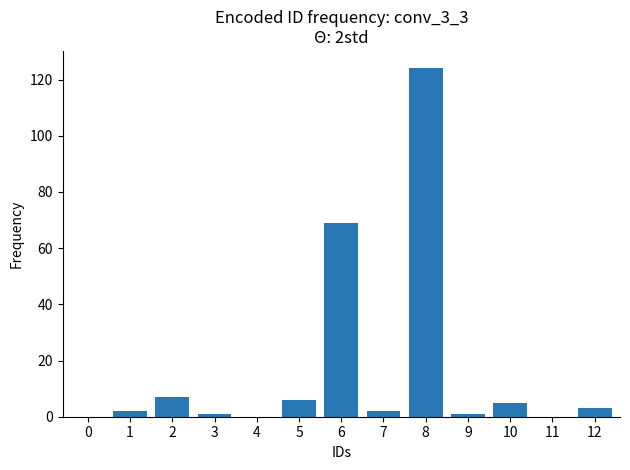

Is it true that the value at 5 is 6?

True